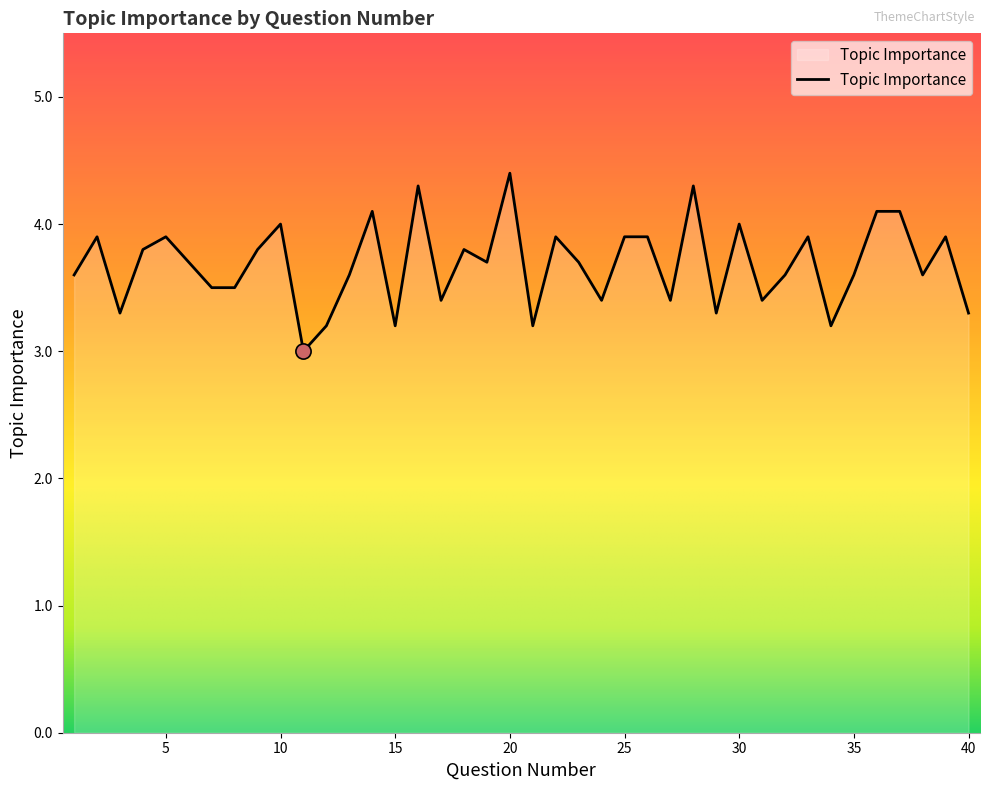

What is the difference between the maximum and minimum values?

1.4